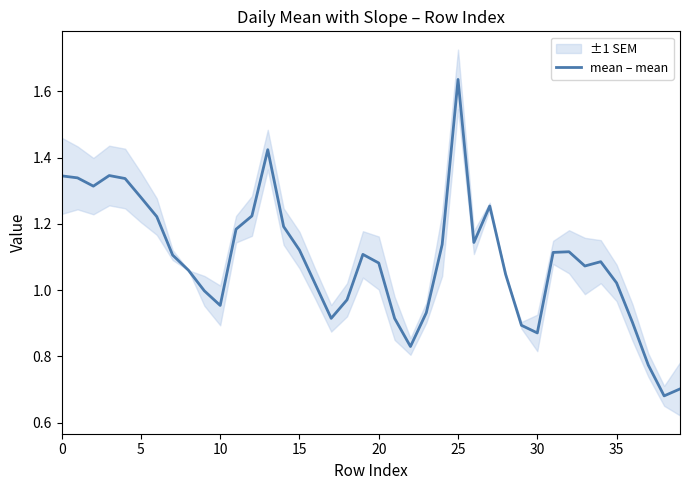

Which category has the lowest value across all series?

38